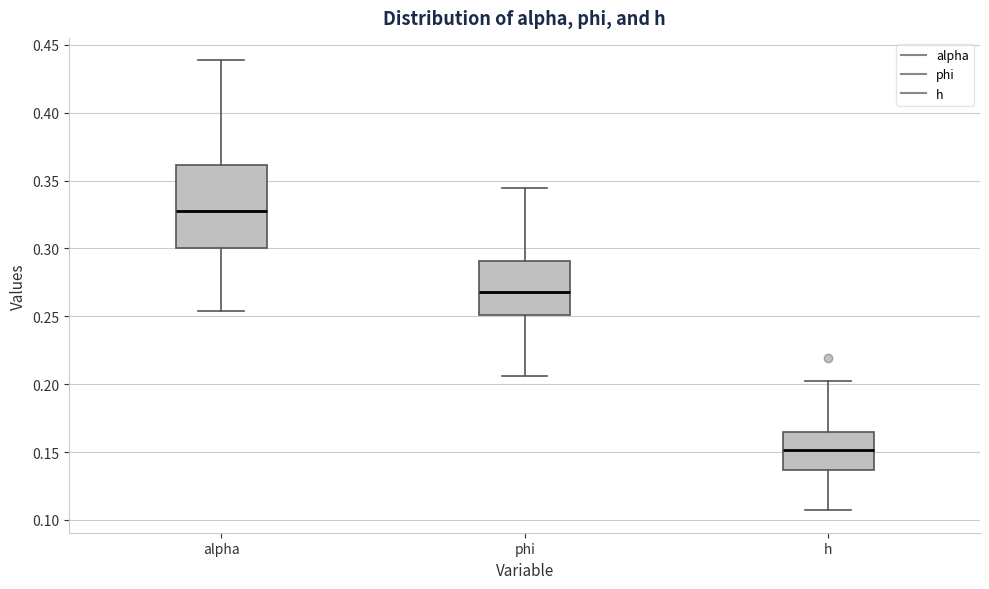

Which box has the highest median line?

alpha